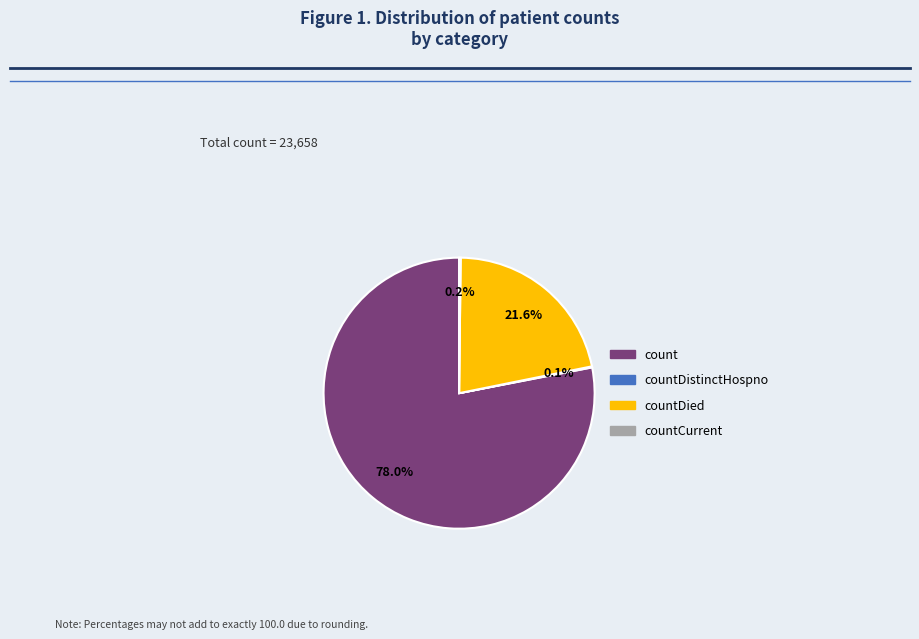

Is there any slice that represents more than half of the pie?

Yes